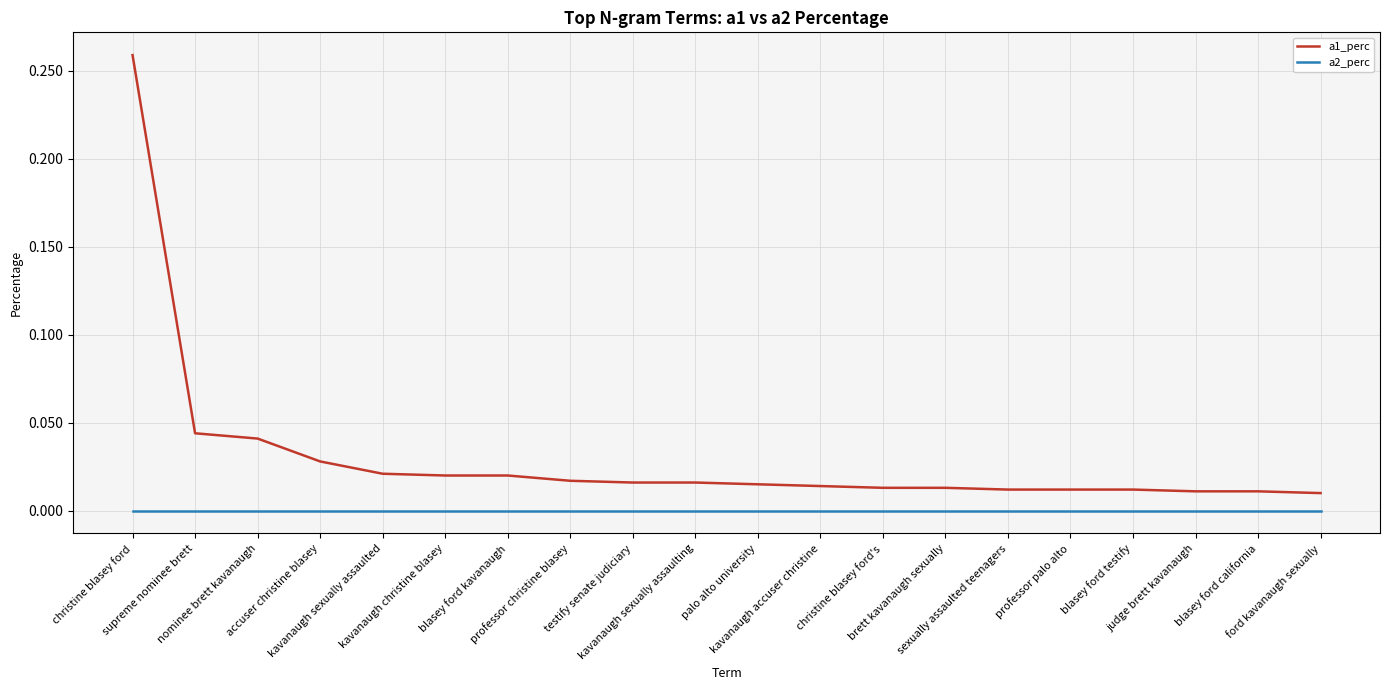

List the series in order of their peak value, highest first.

a1_perc, a2_perc